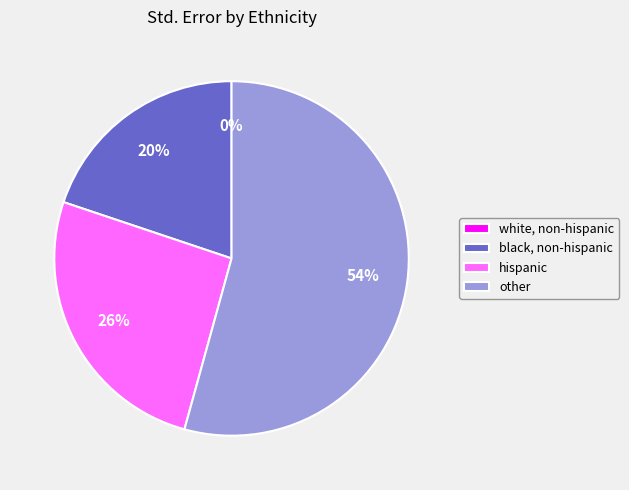

What is the majority slice?

other